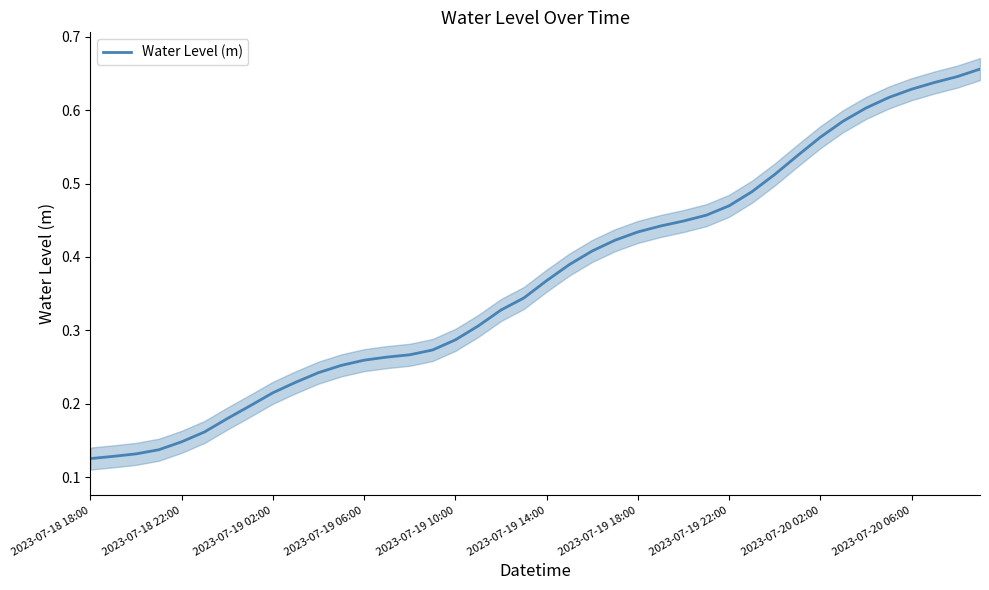

What is the maximum value shown in the chart?

0.7